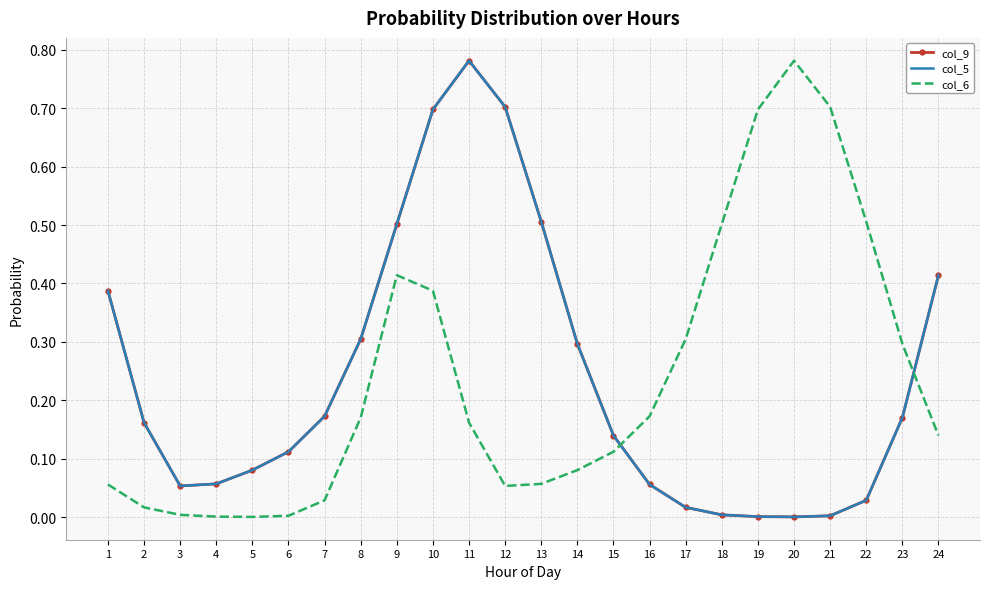

How many lines are shown in the chart?

3